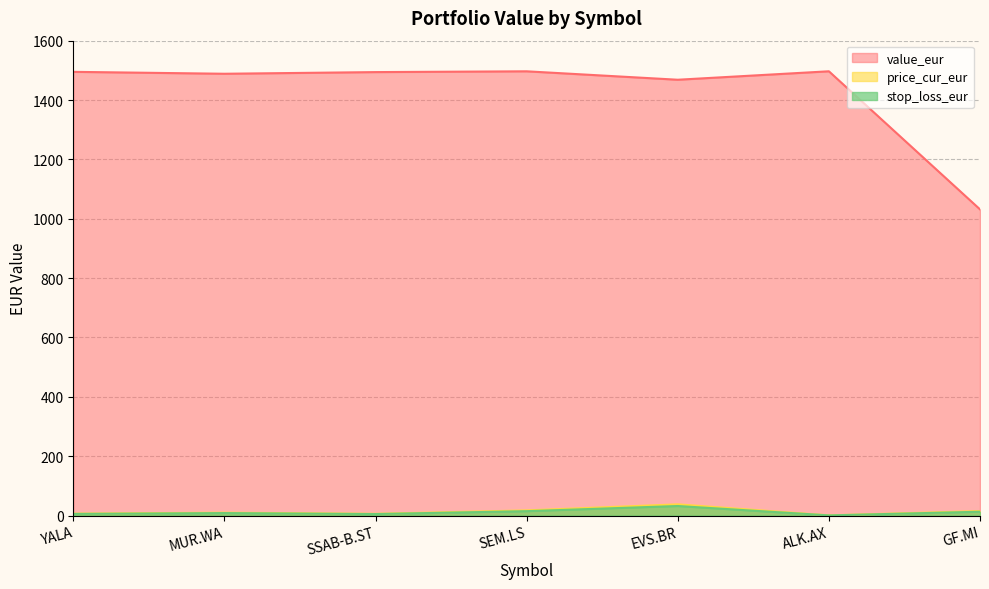

What is the sum of all value_eur values?

9971.0